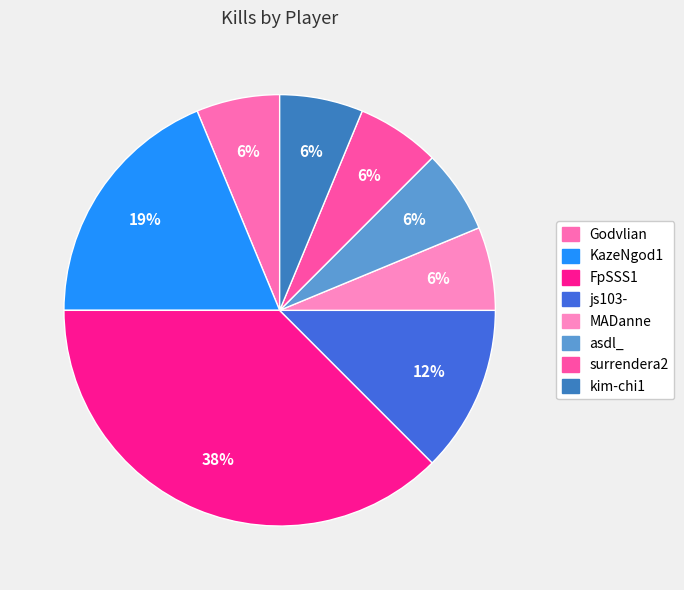

Is it true that kim-chi1 is 6% of the pie?

True